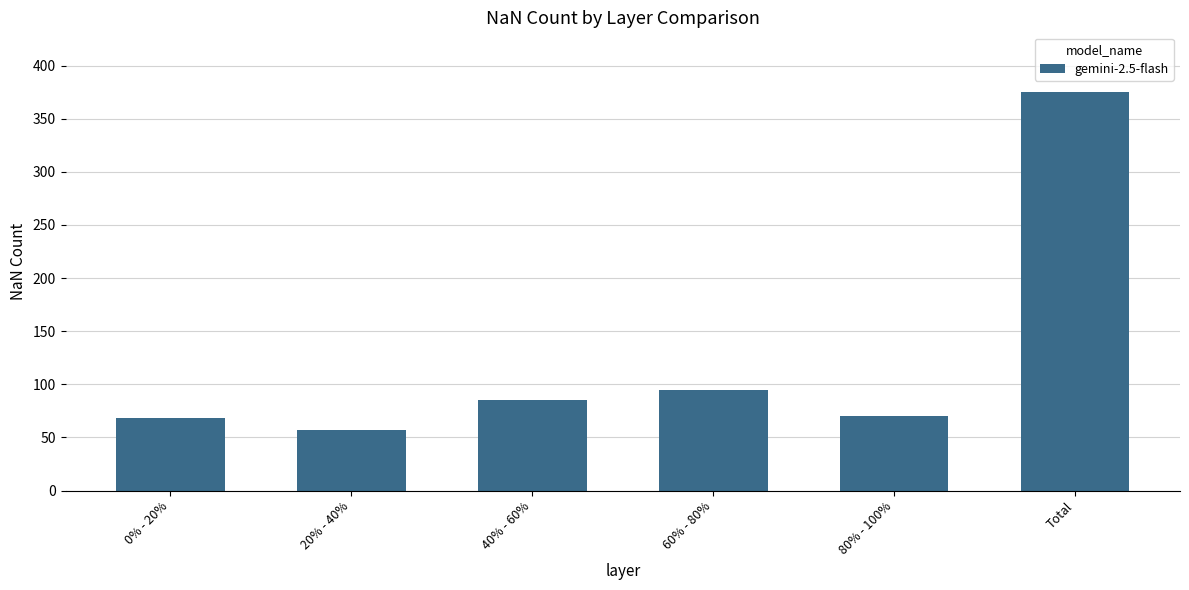

The chart shows a value of 70 at 80% - 100%. True or false?

True